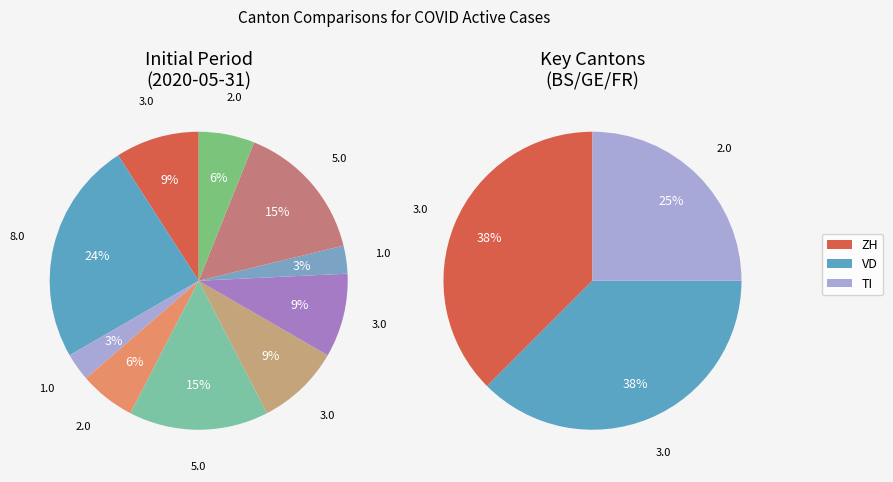

Is there any slice that represents more than half of the pie?

No